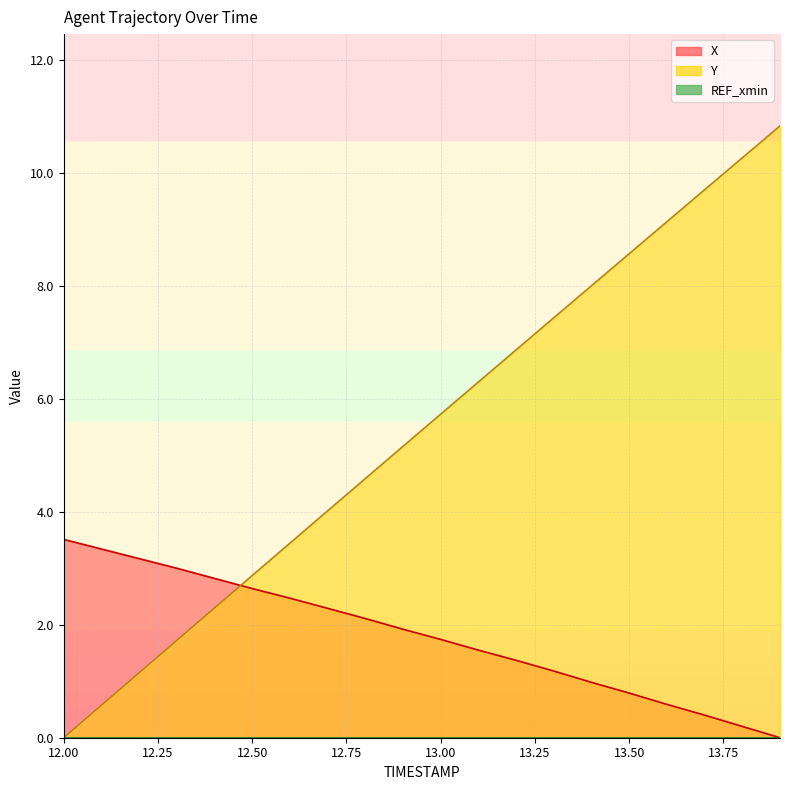

At how many categories does at least one series exceed 9?

4